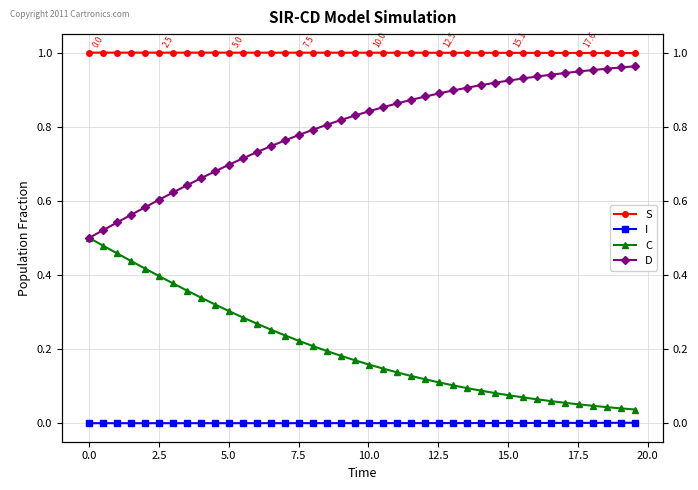

True or false: S and I cross at least once.

False